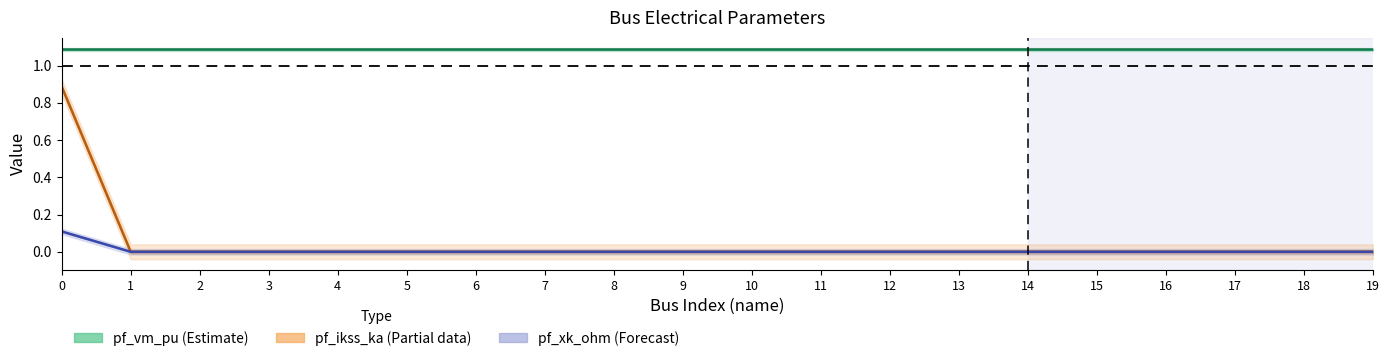

True or false: pf_ikss_ka (Partial) and pf_xk_ohm (Forecast) intersect in this chart.

False